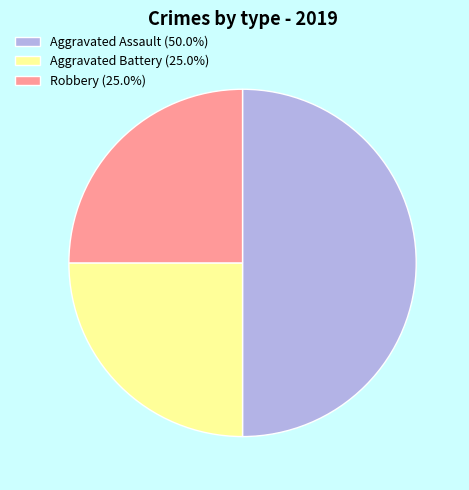

What is the ratio of the value at Aggravated Assault (50.0%) to the value at Aggravated Battery (25.0%)?

2.0